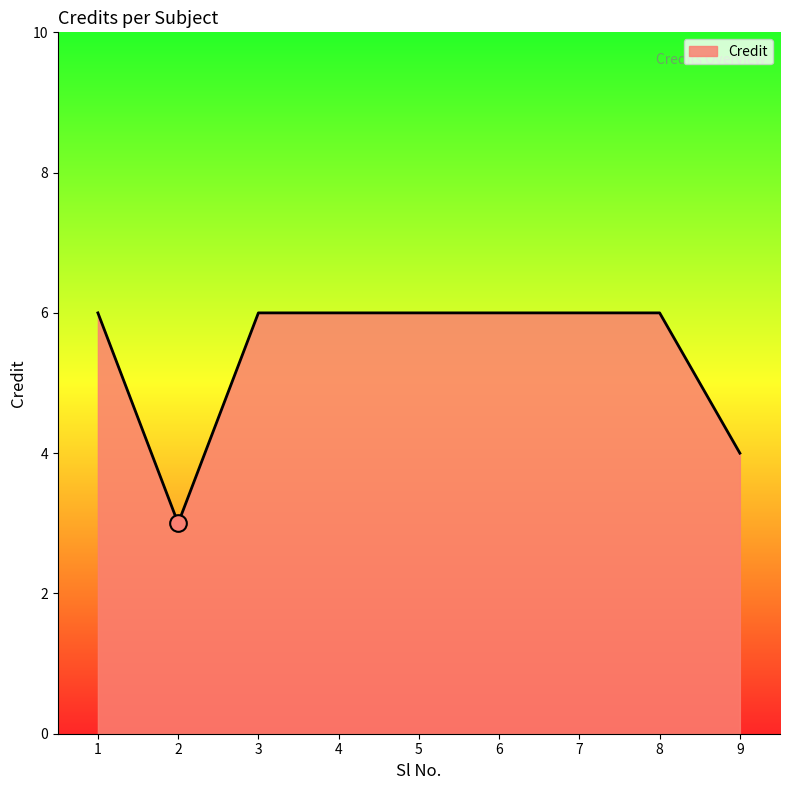

What is the ratio of the value at 7 to the value at 8?

1.0